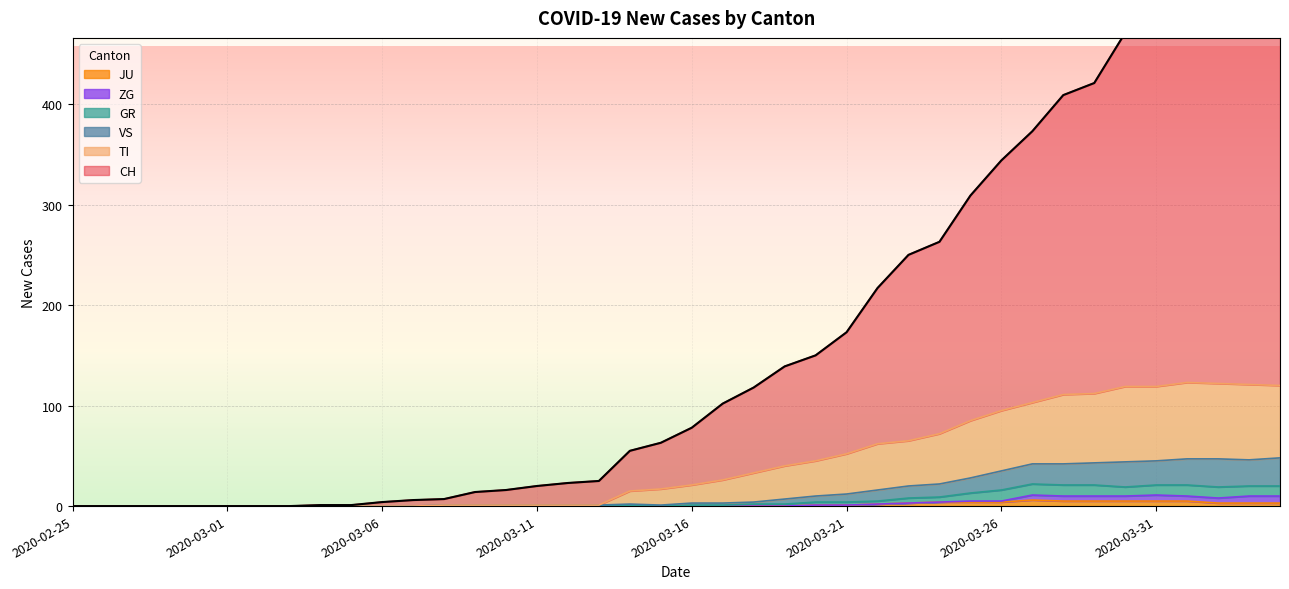

The value of CH at 2020-03-12 is 35. True or false?

False